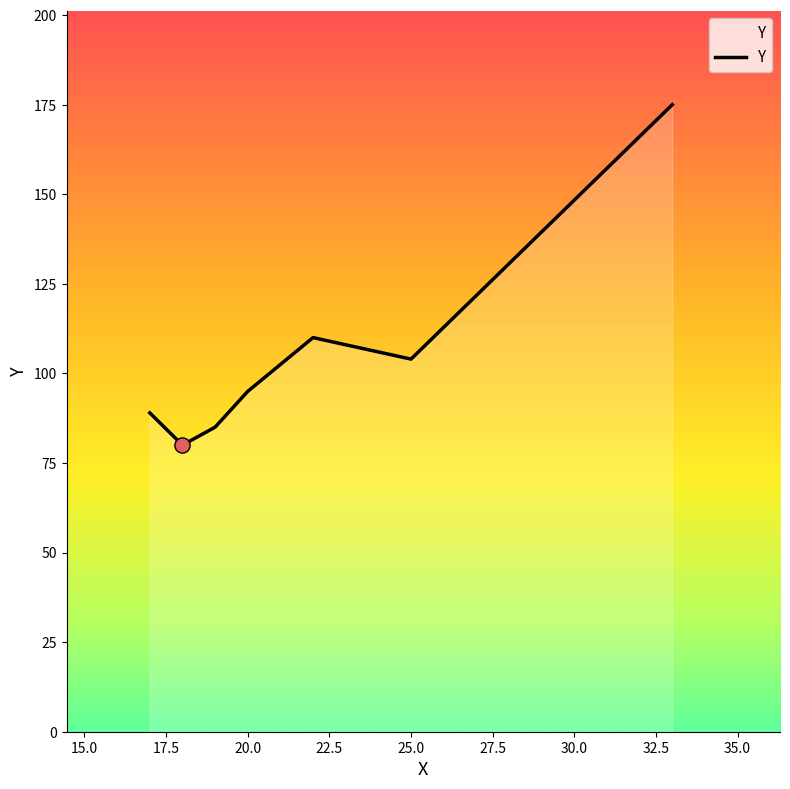

What is the maximum value shown in the chart?

175